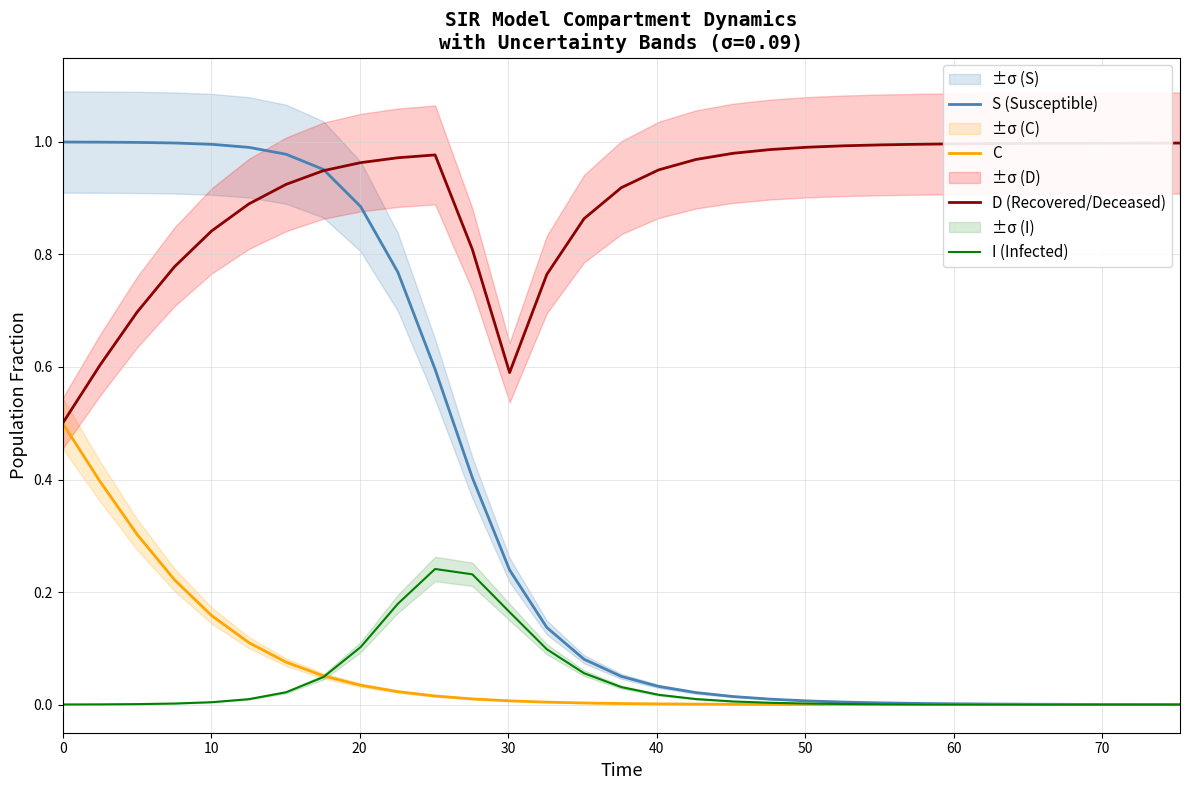

What is the average value of the C series?

0.1